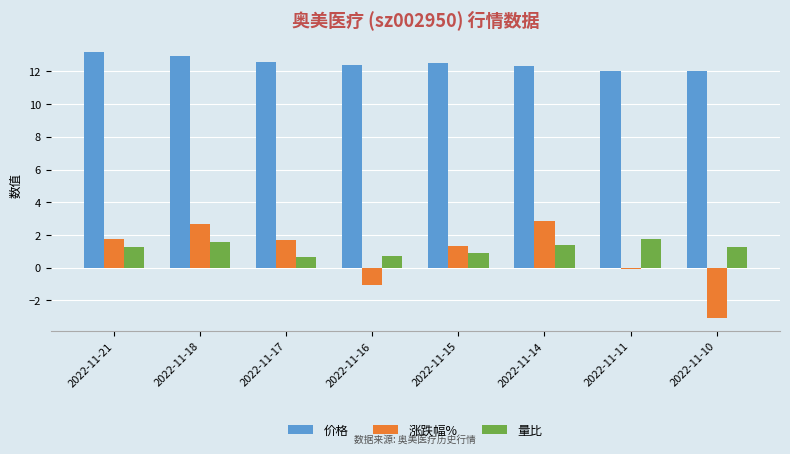

What is the value of the 涨跌幅% bar at the 1st from the left?

1.8